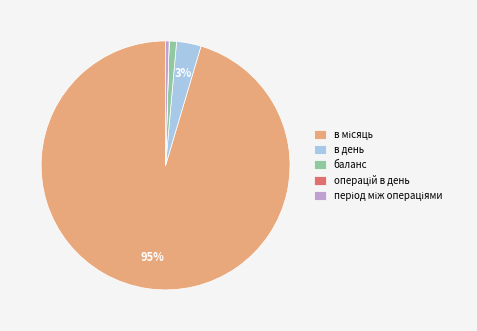

Is it true that баланс is 1% of the pie?

True